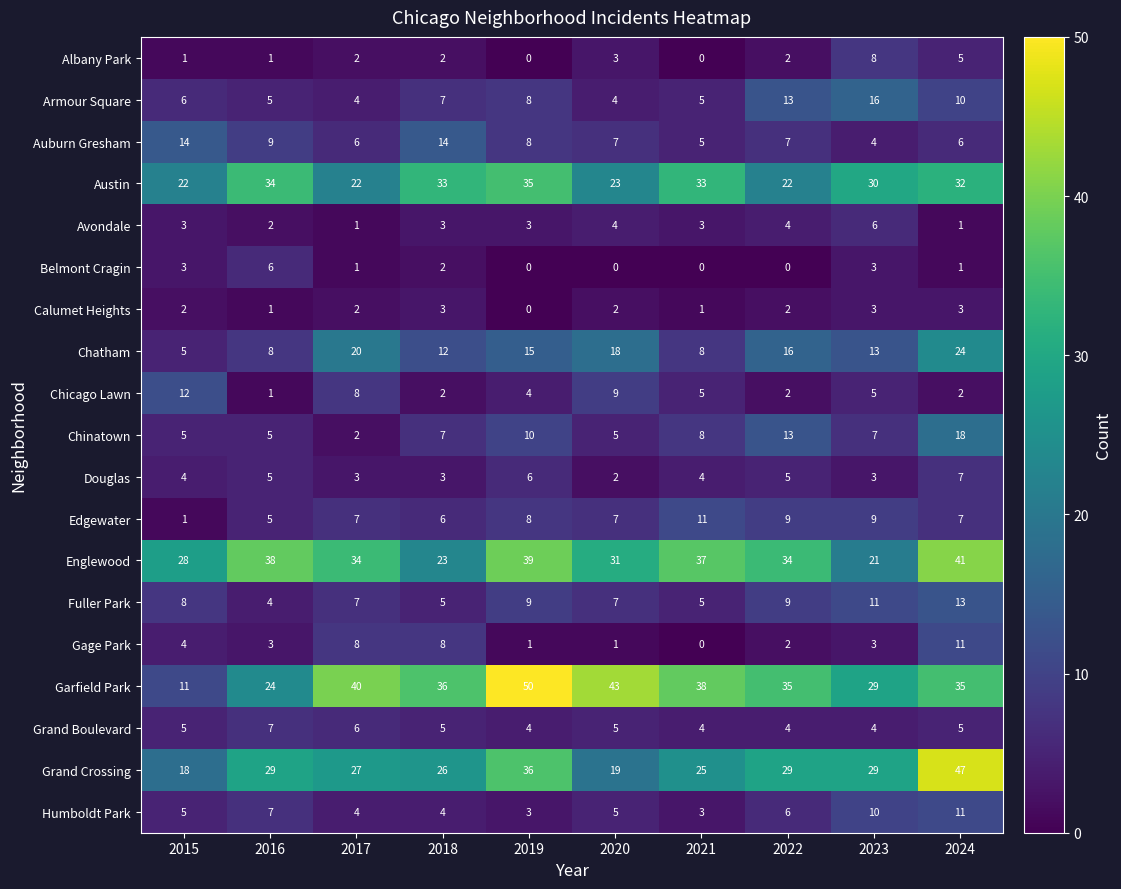

How many categories are shown in the chart?

10